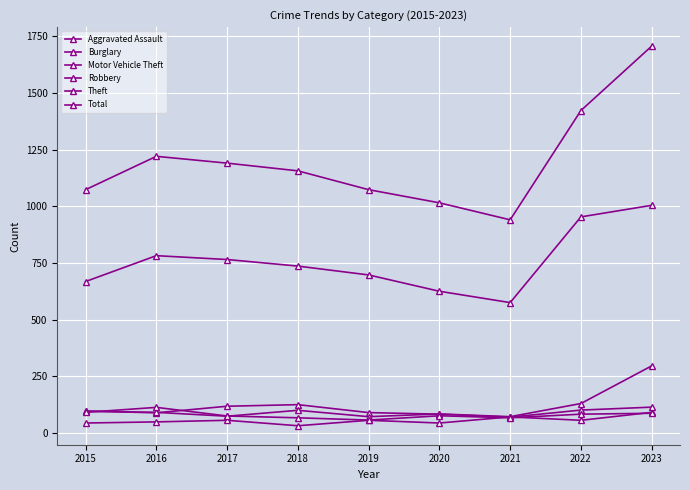

At which label does Robbery first exceed 76?

2015